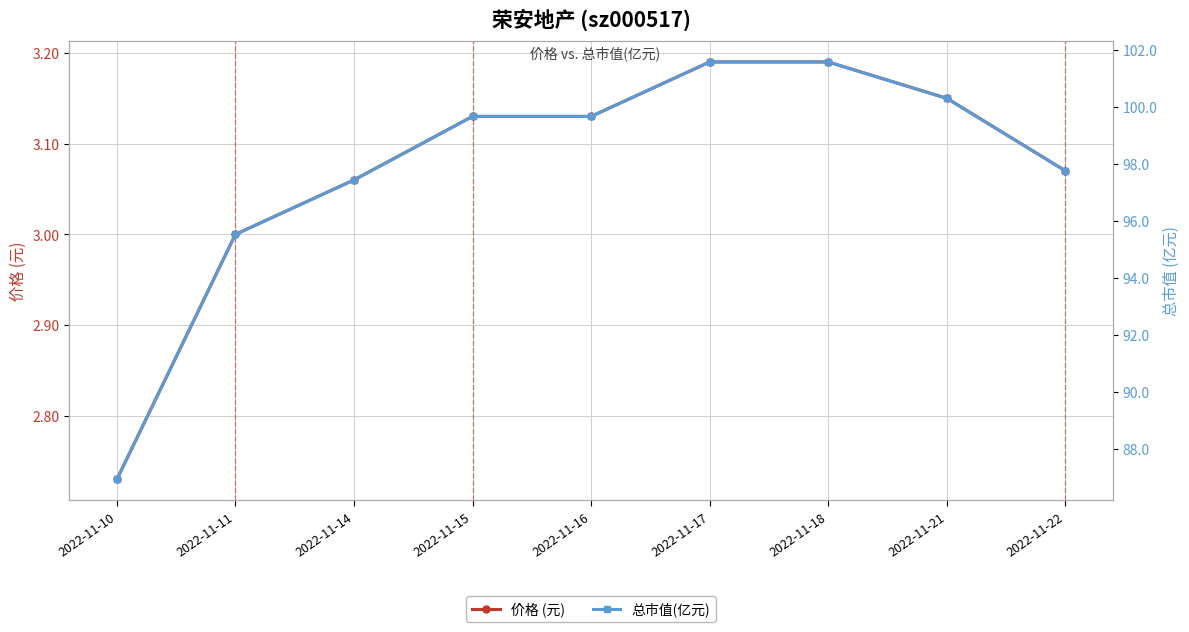

Is this an area chart (filled region under the line)?

No